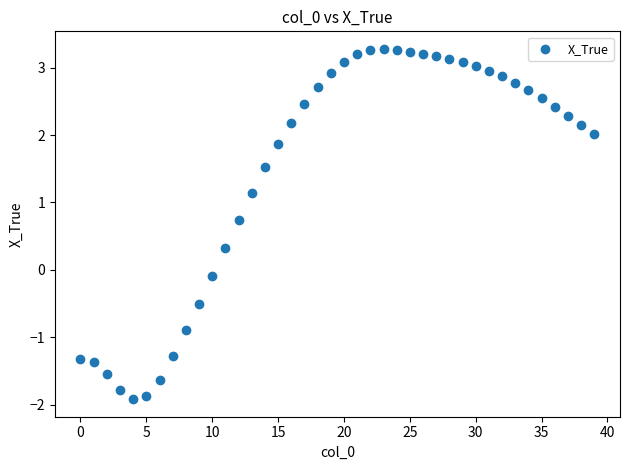

What is the range of Y values (max minus min)?

5.2